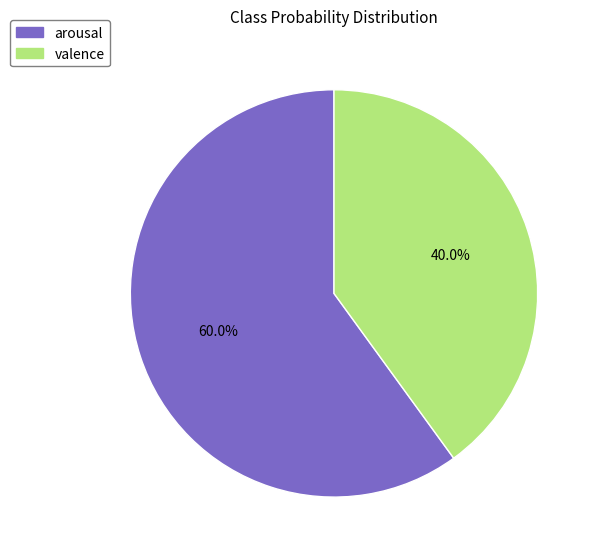

To the nearest percent, what percentage of the pie is valence?

40%